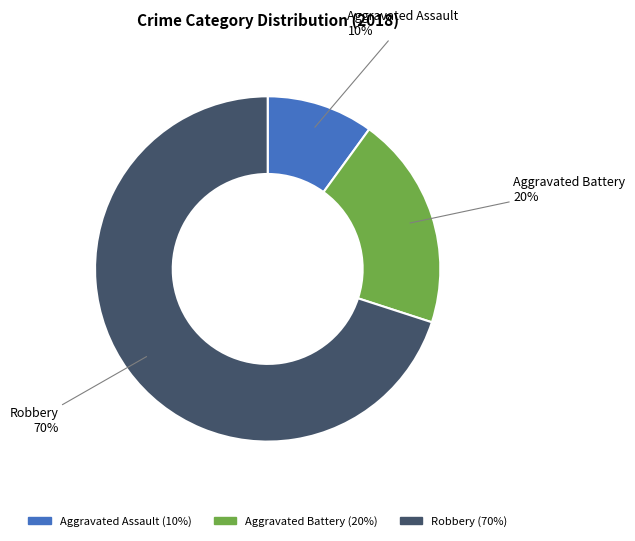

Count the number of slices in the pie.

3